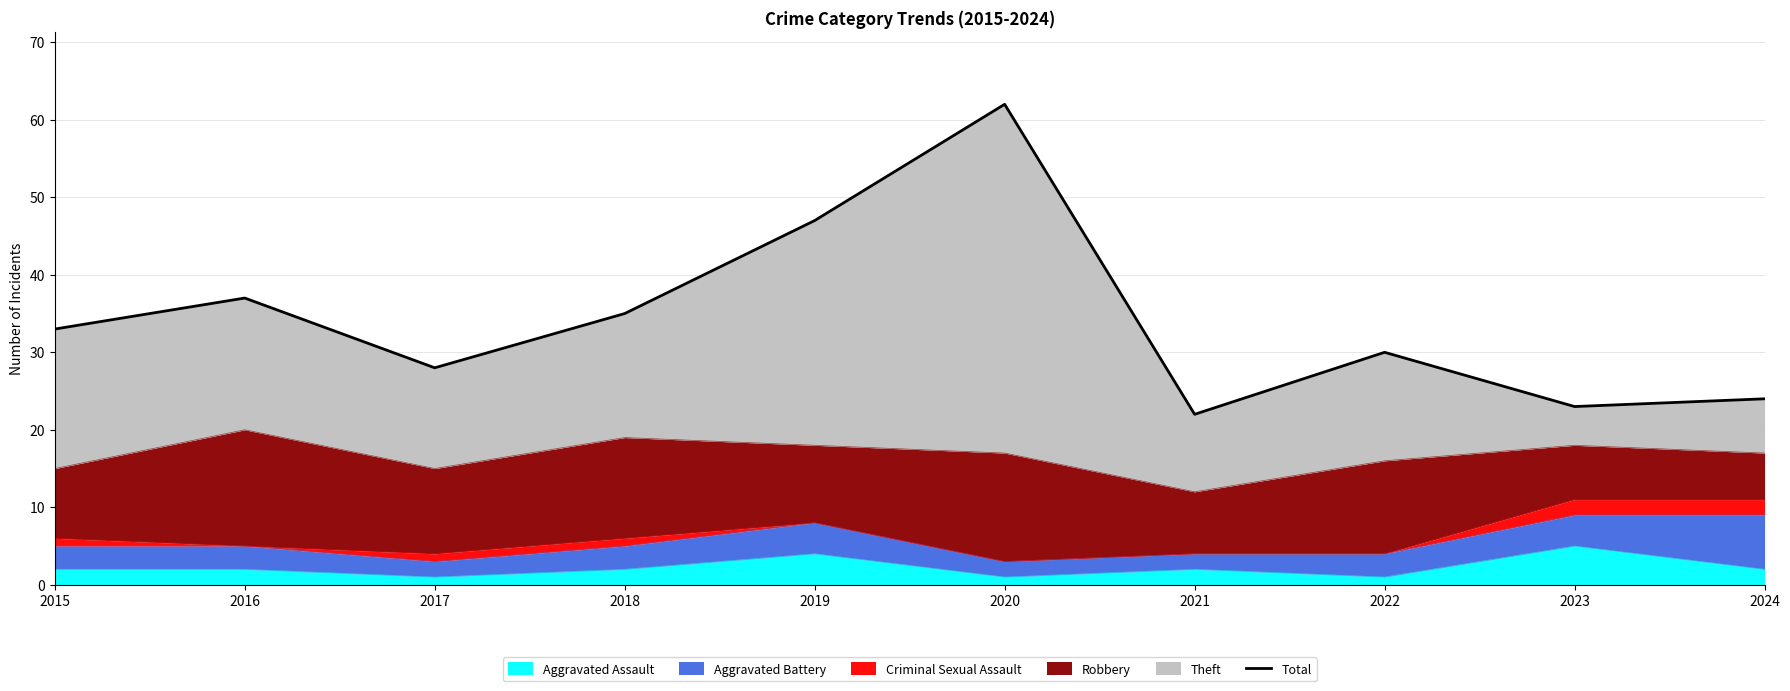

Reading right to left, what are all the values shown in this chart?

24	23	30	22	62	47	35	28	37	33